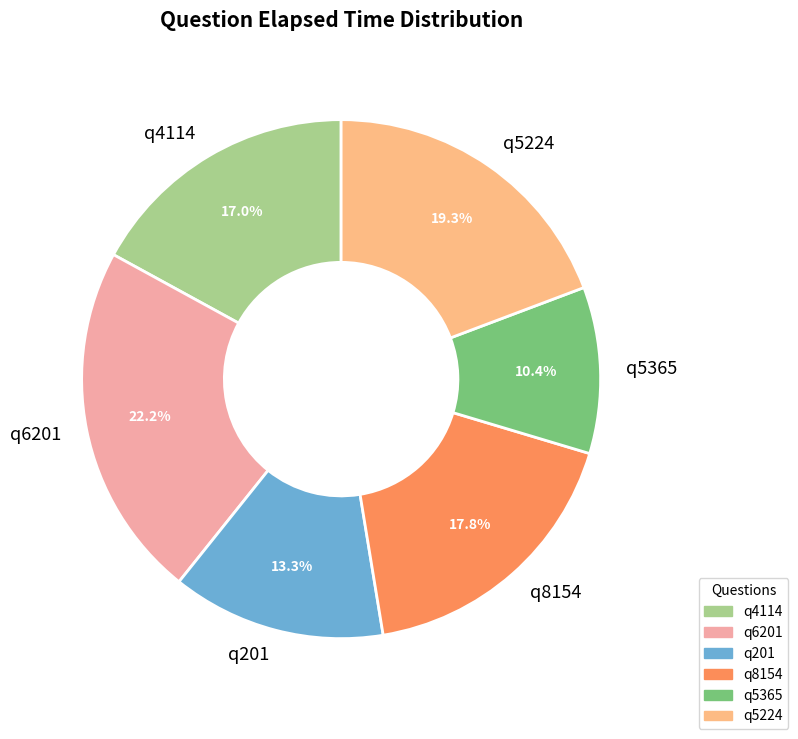

Between q4114 and q5224, which is larger?

q5224